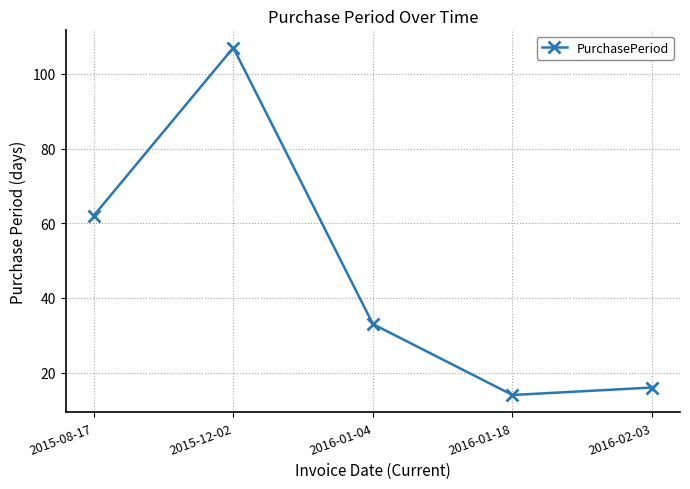

Reading right to left, what are all the values shown in this chart?

16	14	33	107	62